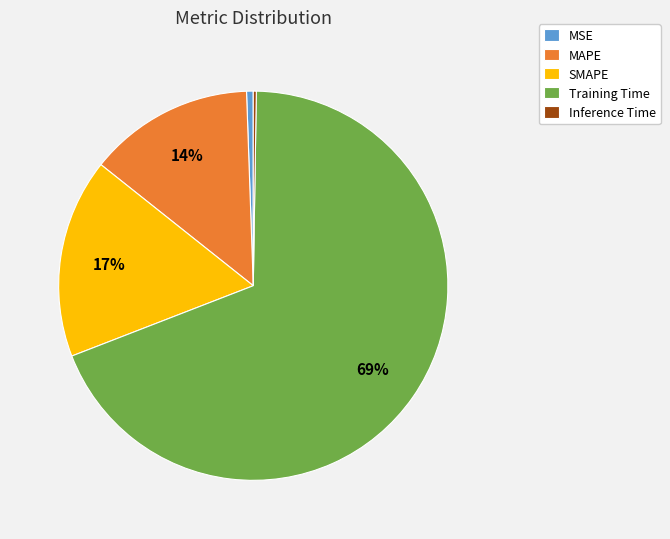

Does Training Time represent more than half of the total?

Yes